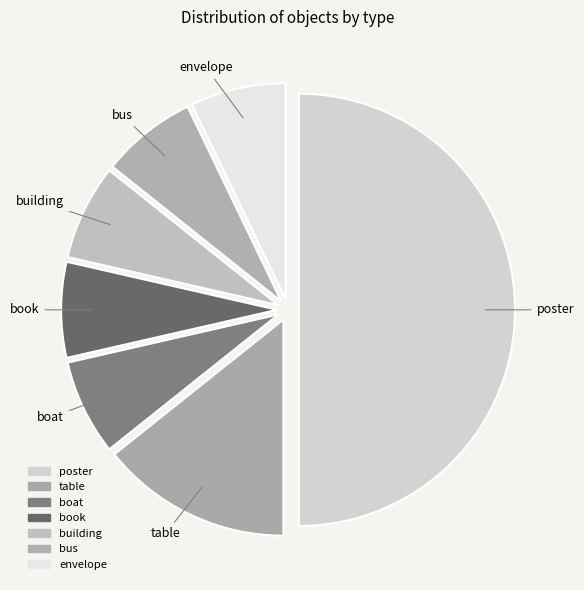

What is the largest slice in the pie chart?

poster